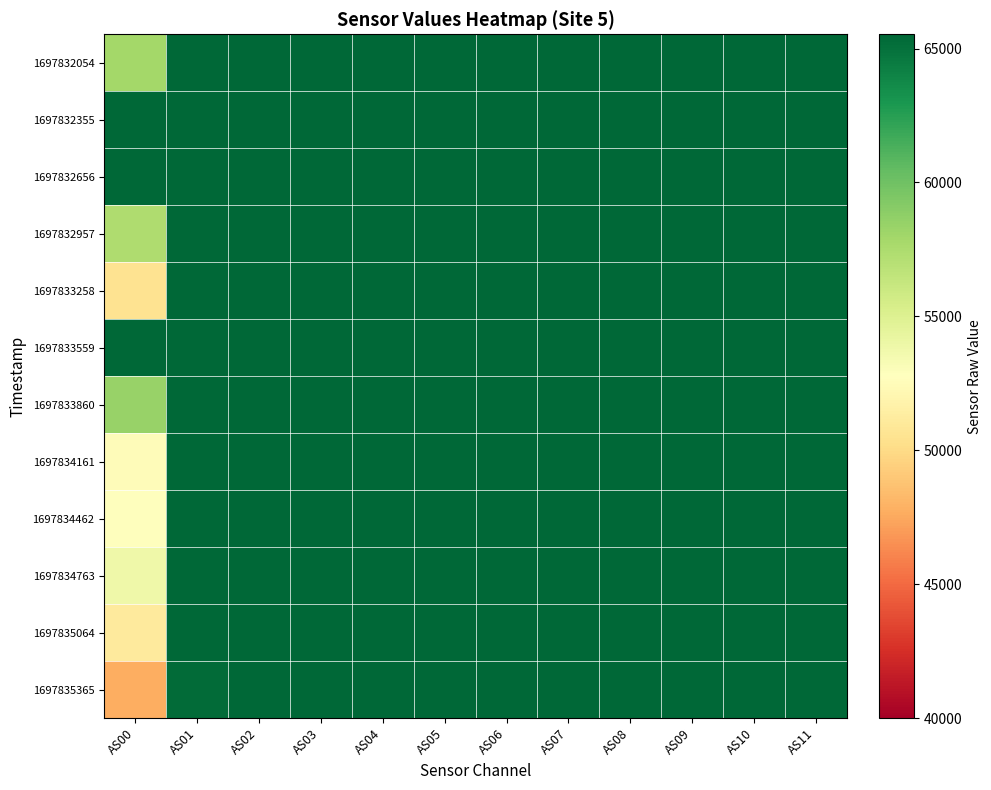

Reading left to right, what are all the values shown in this chart?

1697832054: AS00=57898	AS01=65535	AS02=65535	AS03=65535	AS04=65535	AS05=65535	AS06=65535	AS07=65535	AS08=65535	AS09=65535	AS10=65535	AS11=65535
1697832355: AS00=65535	AS01=65535	AS02=65535	AS03=65535	AS04=65535	AS05=65535	AS06=65535	AS07=65535	AS08=65535	AS09=65535	AS10=65535	AS11=65535
1697832656: AS00=65535	AS01=65535	AS02=65535	AS03=65535	AS04=65535	AS05=65535	AS06=65535	AS07=65535	AS08=65535	AS09=65535	AS10=65535	AS11=65535
1697832957: AS00=57401	AS01=65535	AS02=65535	AS03=65535	AS04=65535	AS05=65535	AS06=65535	AS07=65535	AS08=65535	AS09=65535	AS10=65535	AS11=65535
1697833258: AS00=50500	AS01=65535	AS02=65535	AS03=65535	AS04=65535	AS05=65535	AS06=65535	AS07=65535	AS08=65535	AS09=65535	AS10=65535	AS11=65535
1697833559: AS00=65535	AS01=65535	AS02=65535	AS03=65535	AS04=65535	AS05=65535	AS06=65535	AS07=65535	AS08=65535	AS09=65535	AS10=65535	AS11=65535
1697833860: AS00=58362	AS01=65535	AS02=65535	AS03=65535	AS04=65535	AS05=65535	AS06=65535	AS07=65535	AS08=65535	AS09=65535	AS10=65535	AS11=65535
1697834161: AS00=52557	AS01=65535	AS02=65535	AS03=65535	AS04=65535	AS05=65535	AS06=65535	AS07=65535	AS08=65535	AS09=65535	AS10=65535	AS11=65535
1697834462: AS00=52747	AS01=65535	AS02=65535	AS03=65535	AS04=65535	AS05=65535	AS06=65535	AS07=65535	AS08=65535	AS09=65535	AS10=65535	AS11=65535
1697834763: AS00=53862	AS01=65535	AS02=65535	AS03=65535	AS04=65535	AS05=65535	AS06=65535	AS07=65535	AS08=65535	AS09=65535	AS10=65535	AS11=65535
1697835064: AS00=51102	AS01=65535	AS02=65535	AS03=65535	AS04=65535	AS05=65535	AS06=65535	AS07=65535	AS08=65535	AS09=65535	AS10=65535	AS11=65535
1697835365: AS00=47704	AS01=65298	AS02=65535	AS03=65535	AS04=65535	AS05=65535	AS06=65535	AS07=65535	AS08=65535	AS09=65535	AS10=65535	AS11=65535